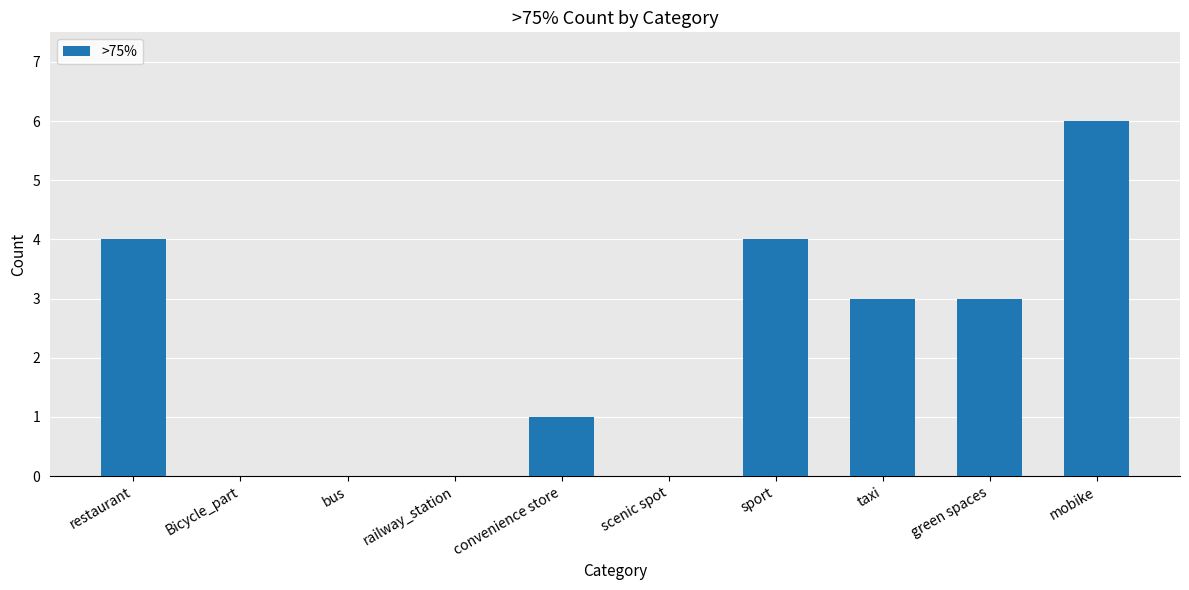

Where does the data first go above 3?

restaurant